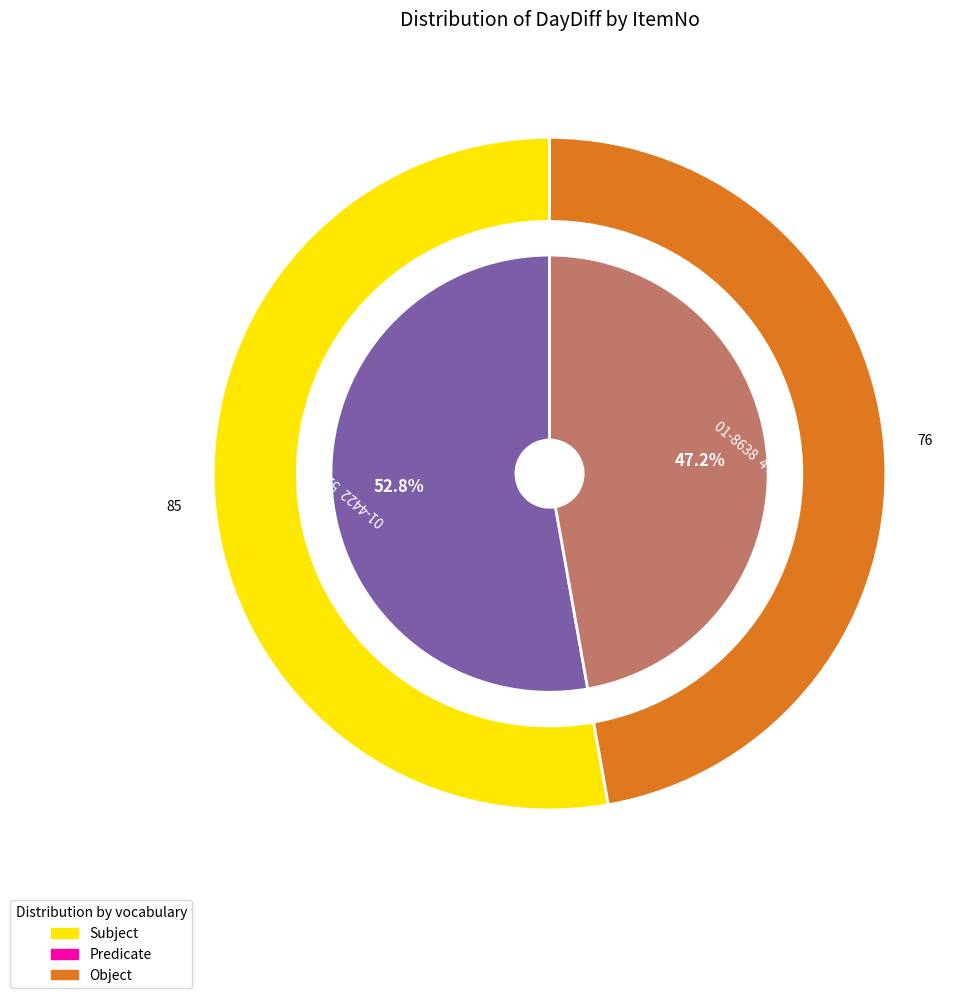

How much of the chart is everything except 01-4422?

47.2%